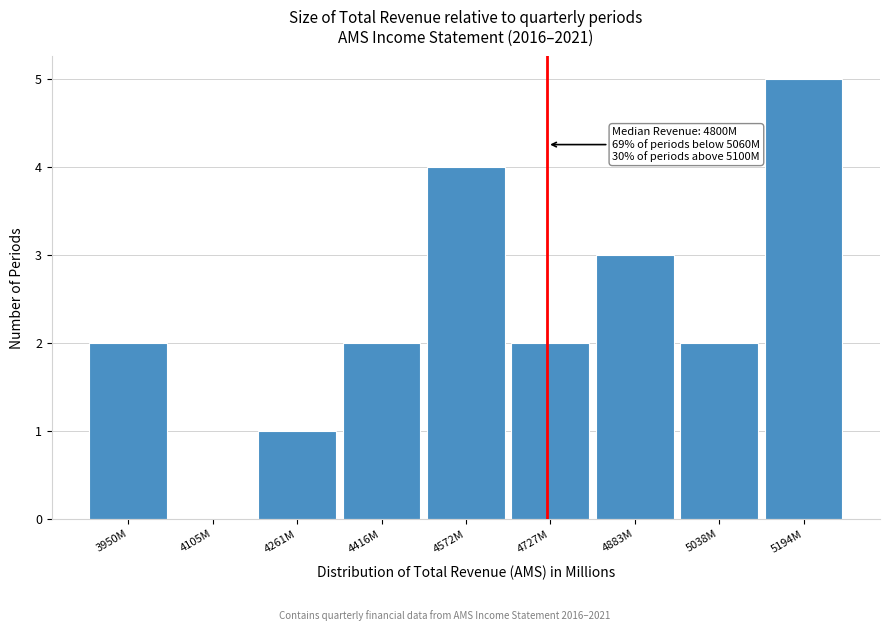

Reading left to right, what are all the values shown in this chart?

3950M=2	4105M=0	4261M=1	4416M=2	4572M=4	4727M=2	4883M=3	5038M=2	5194M=5